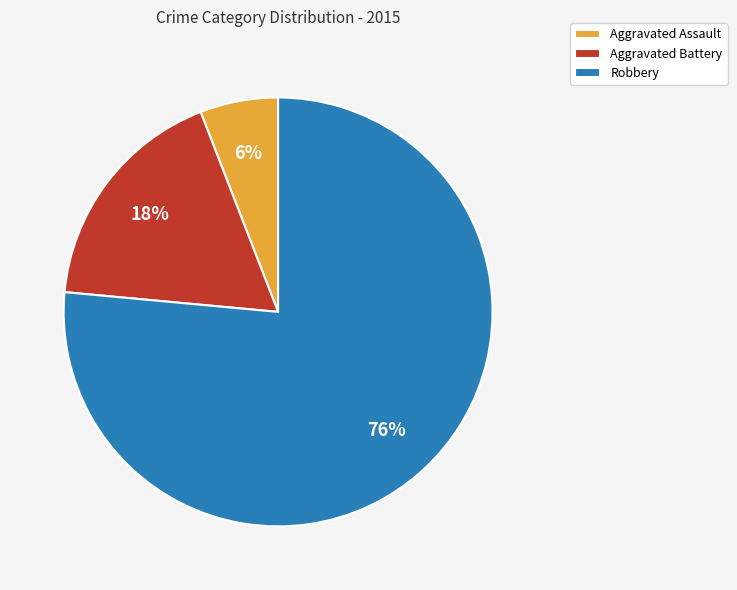

Rank the categories by value from highest to lowest.

Robbery, Aggravated Battery, Aggravated Assault